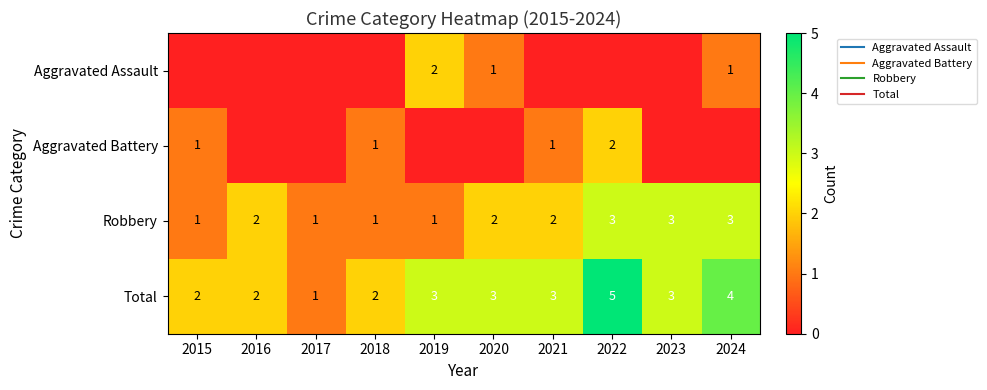

What is the total value across all series at 2022?

10